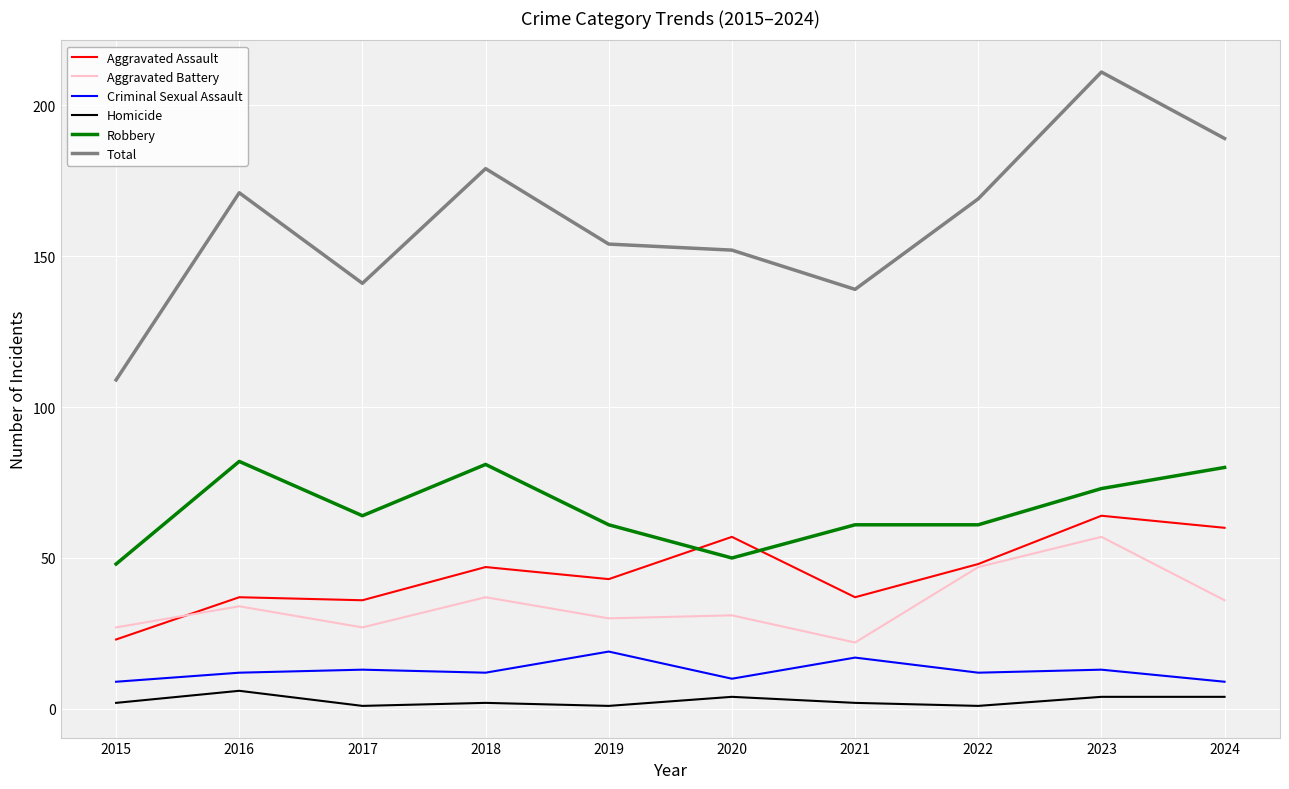

True or false: Criminal Sexual Assault has more than 2 points higher than both neighbors.

True